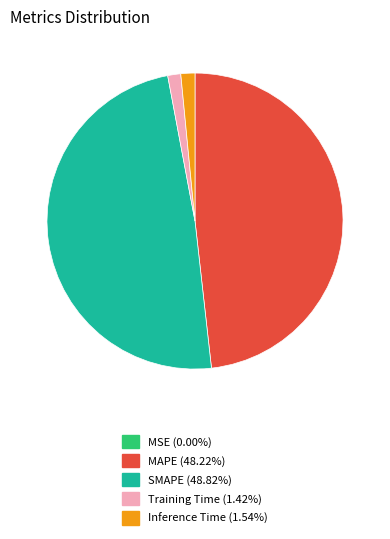

True or false: Inference Time accounts for 11% of the total.

False